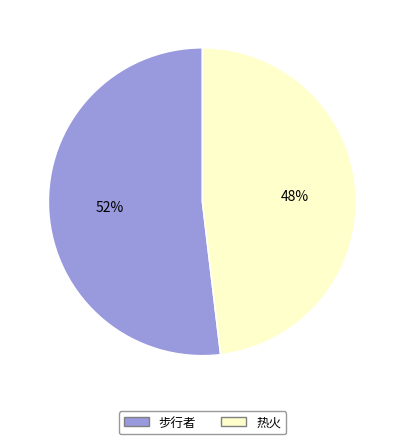

Does any single category account for the majority?

Yes